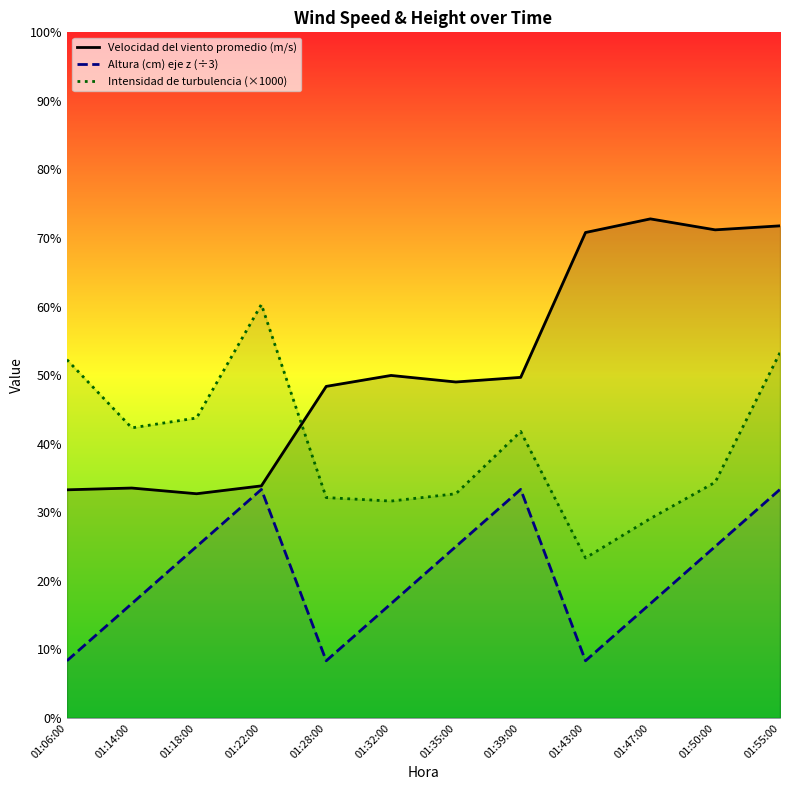

Rank the series by their average value, from lowest to highest.

Altura (cm) eje z (÷3), Intensidad de turbulencia (×1000), Velocidad del viento promedio (m/s)